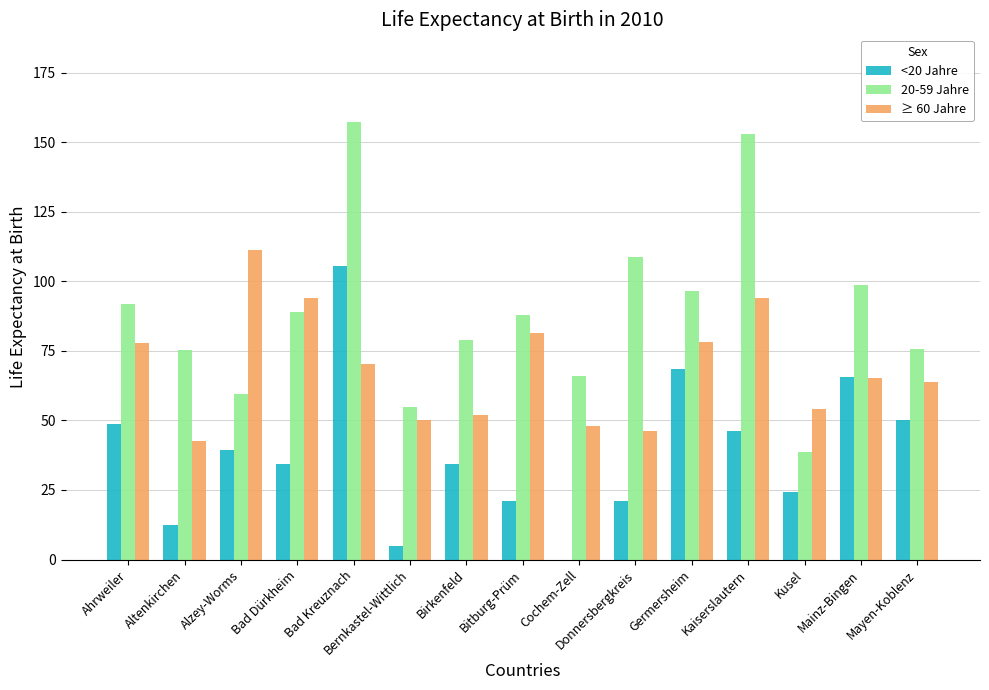

Which category has the highest value across all series?

Bad Kreuznach